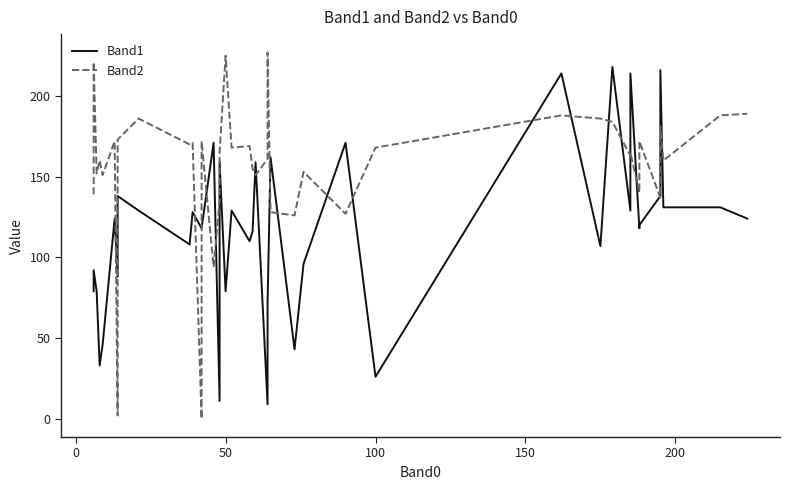

List the series in order of their peak value, lowest first.

Band1, Band2